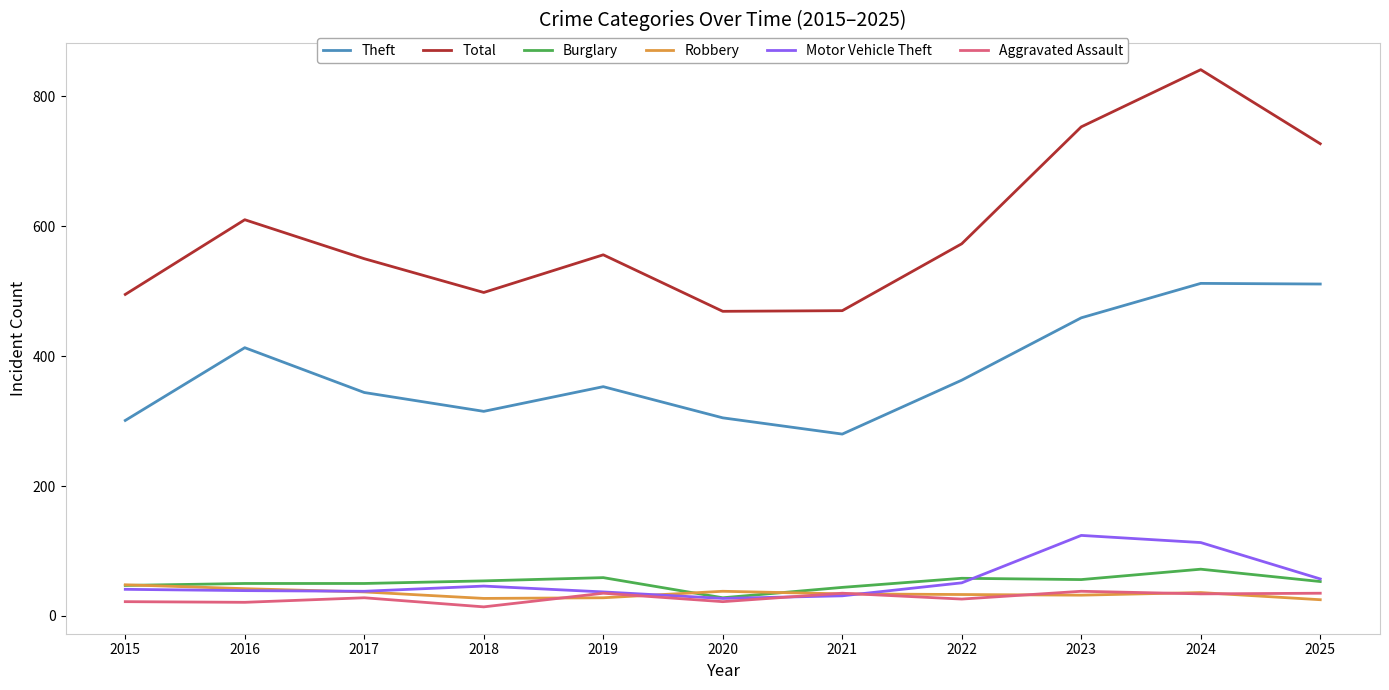

In Theft, how many points are lower than both neighbors (excluding endpoints)?

2